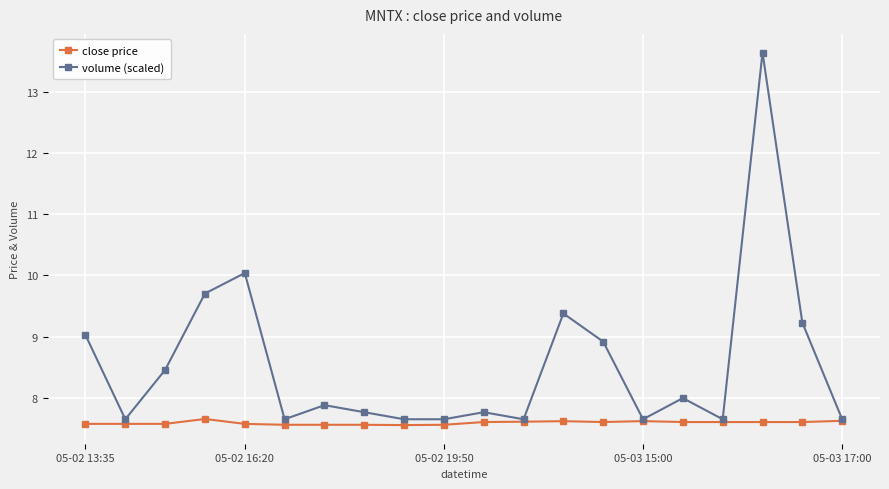

Which series has the largest total across all categories?

volume (scaled)